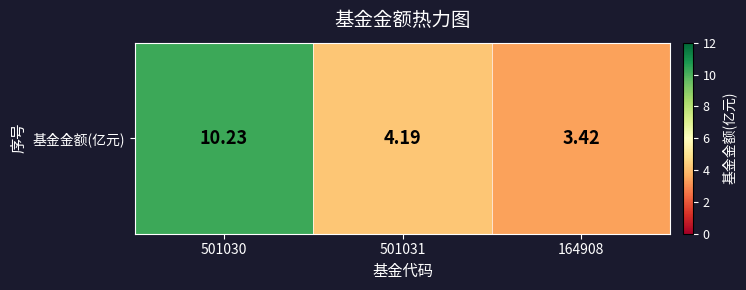

What is the sum of all values?

17.8